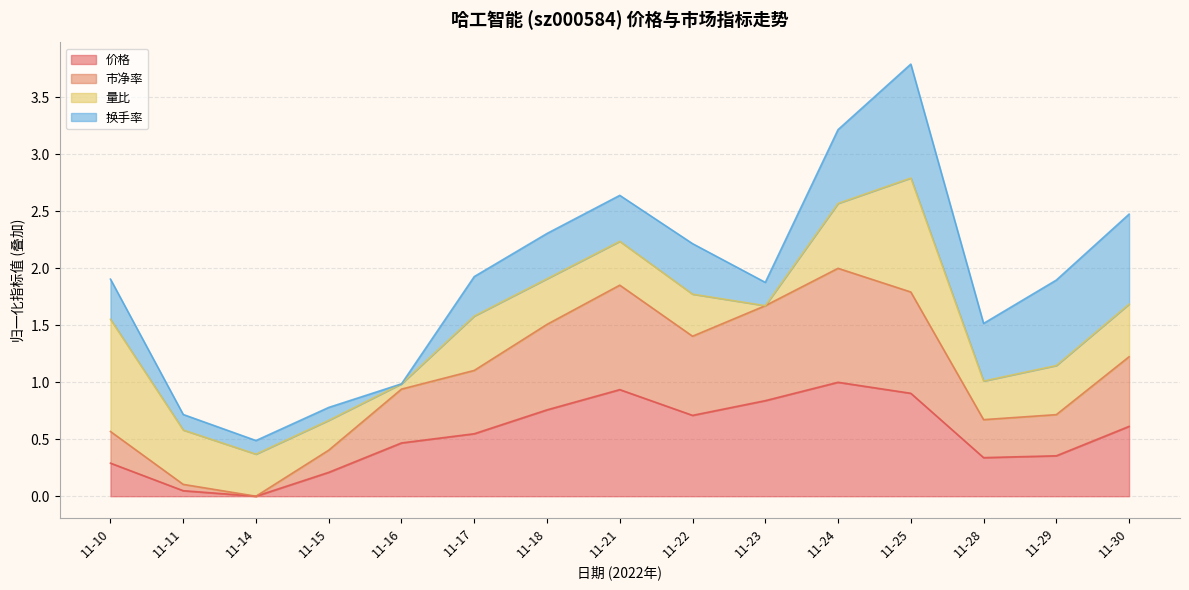

Between 11-15 and 11-24, which is larger?

11-24